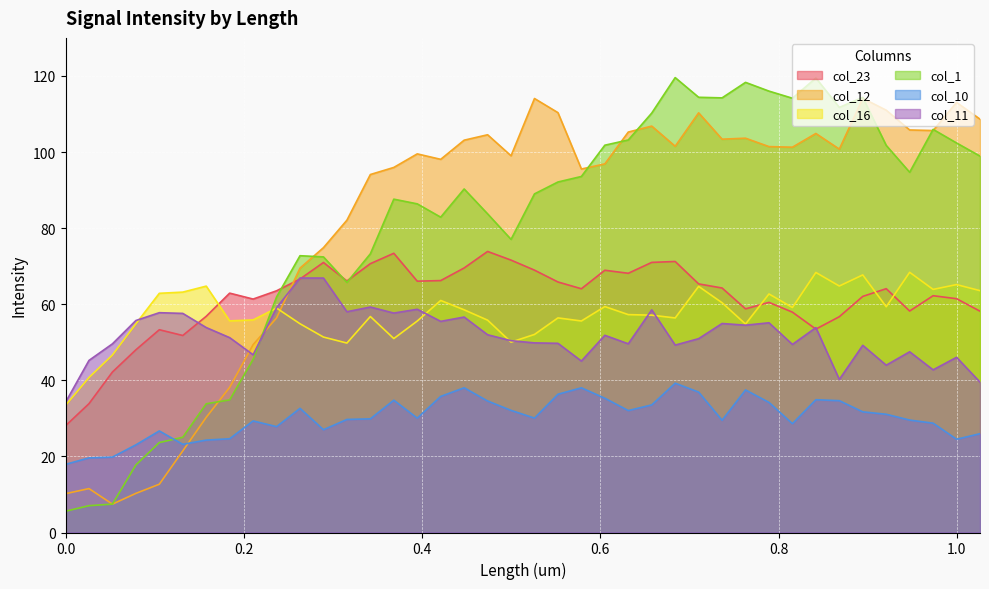

How many lines are shown in the chart?

6